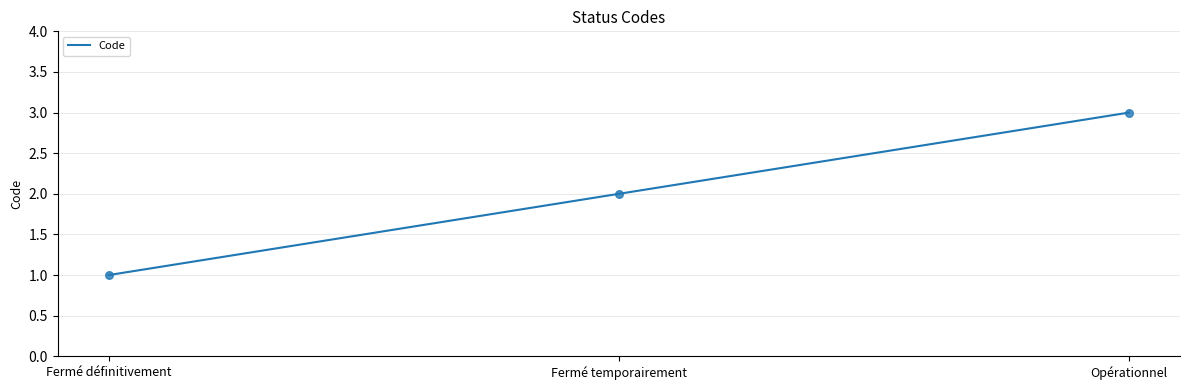

What is the change in value from Fermé définitivement to Fermé temporairement?

+1